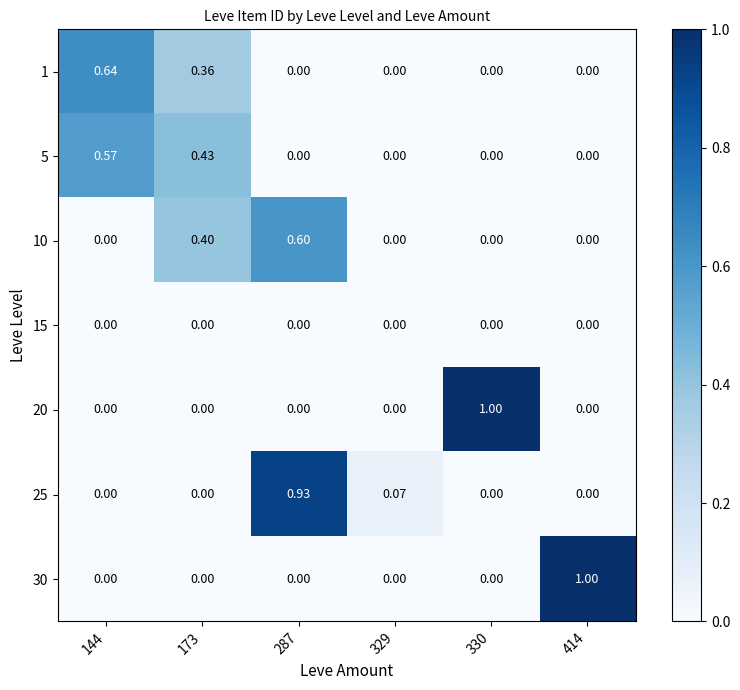

Reading left to right, list all the values displayed in this chart.

1: 144=0.6	173=0.4	287=0.0	329=0.0	330=0.0	414=0.0
5: 144=0.6	173=0.4	287=0.0	329=0.0	330=0.0	414=0.0
10: 144=0.0	173=0.4	287=0.6	329=0.0	330=0.0	414=0.0
15: 144=0.0	173=0.0	287=0.0	329=0.0	330=0.0	414=0.0
20: 144=0.0	173=0.0	287=0.0	329=0.0	330=1.0	414=0.0
25: 144=0.0	173=0.0	287=0.9	329=0.1	330=0.0	414=0.0
30: 144=0.0	173=0.0	287=0.0	329=0.0	330=0.0	414=1.0